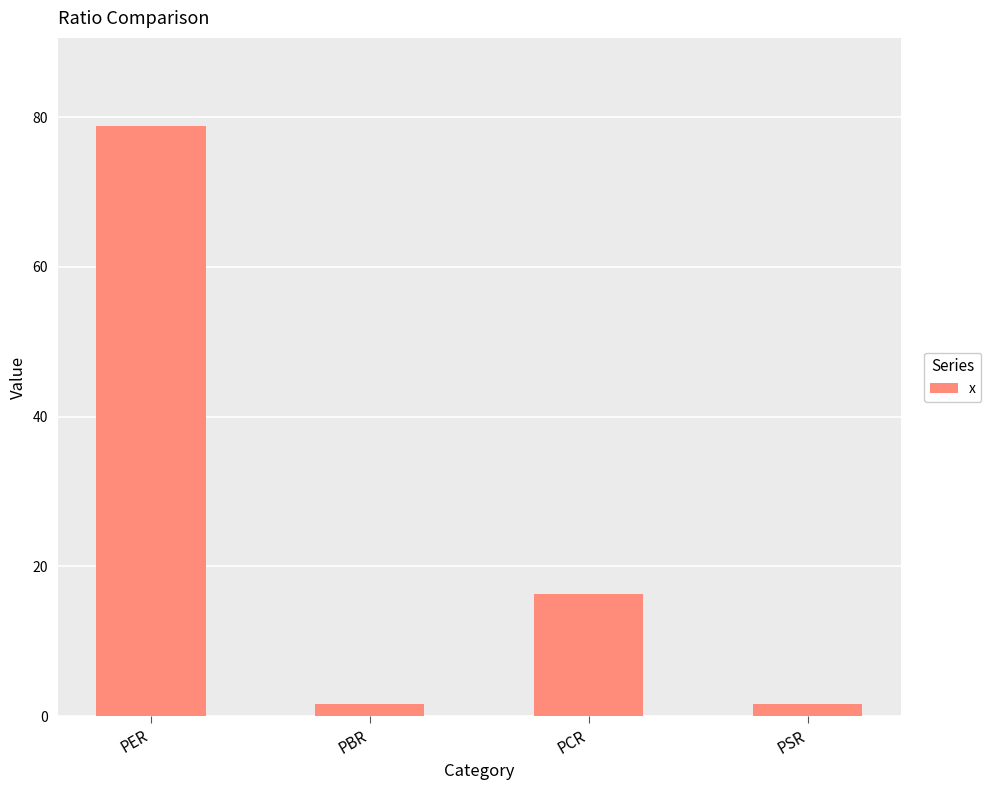

What is the difference between the values at PBR and PER?

77.0